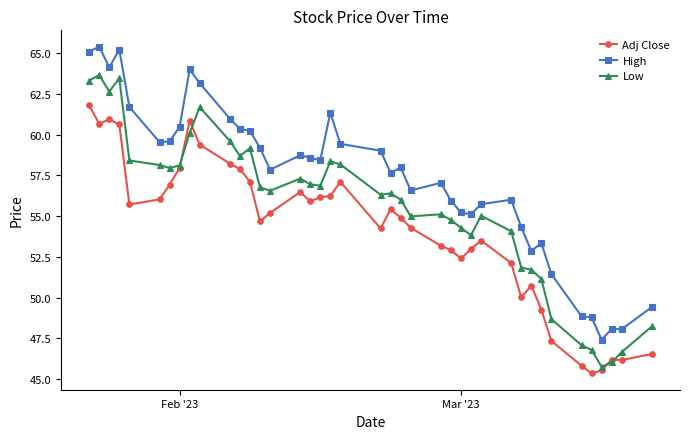

Which series has the largest total across all categories?

High